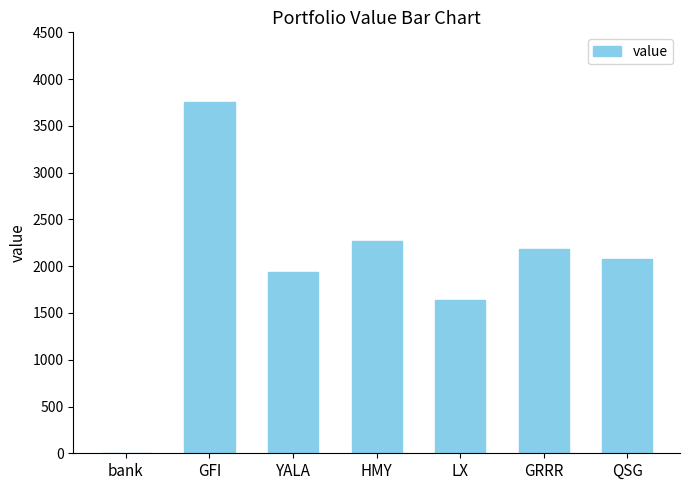

Count the number of categories in the chart.

7